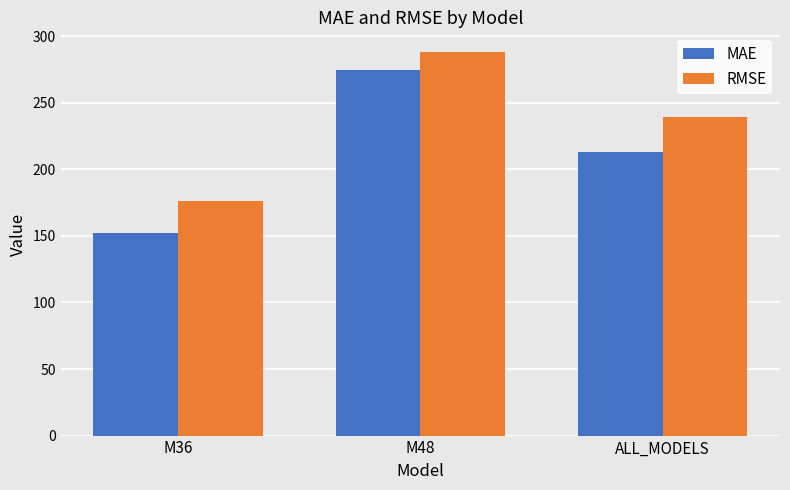

At how many categories does at least one series exceed 280?

1